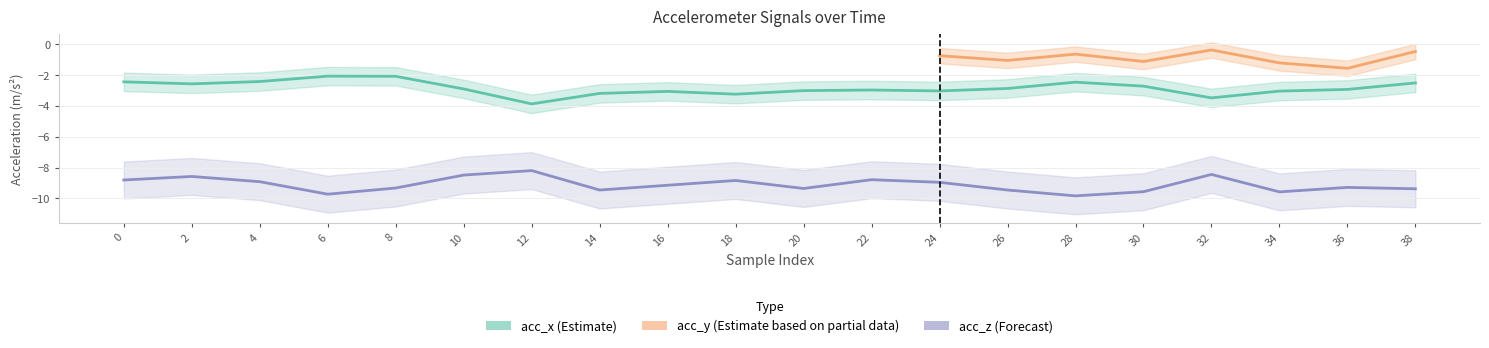

At which label is acc_x closest to -2?

6